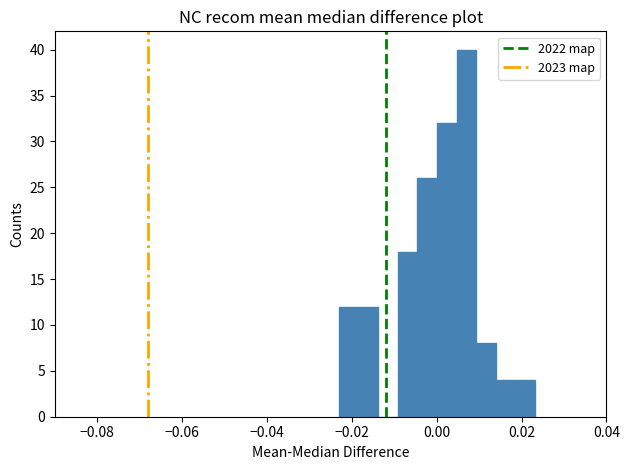

Read against the x-axis, roughly where is the centre of the tallest bar?

0.006